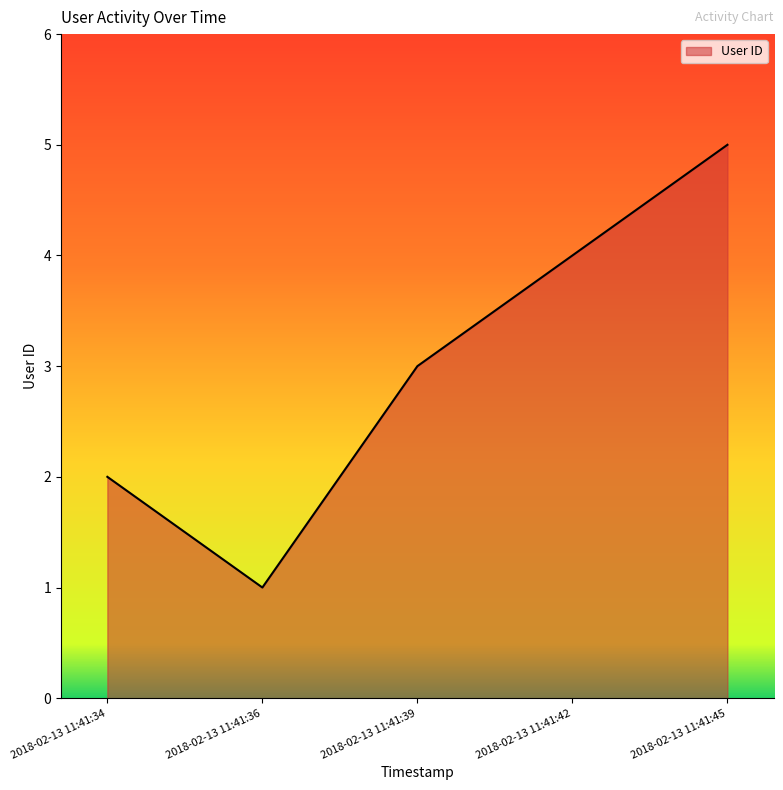

True or false: the data shows 5 at 2018-02-13 11:41:45.

True